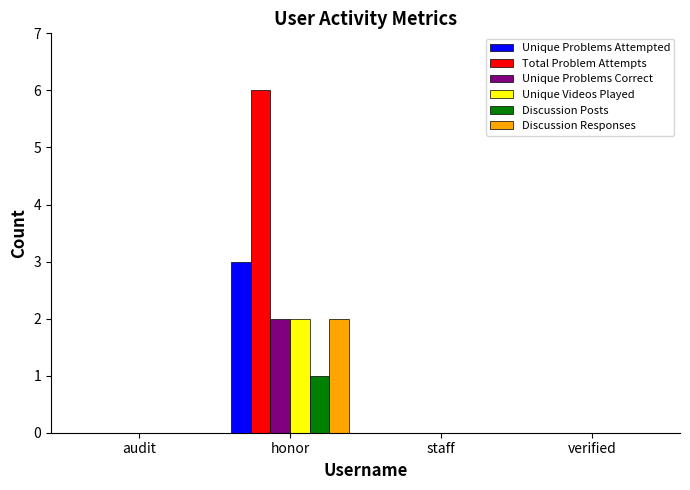

How many categories are shown in the chart?

4